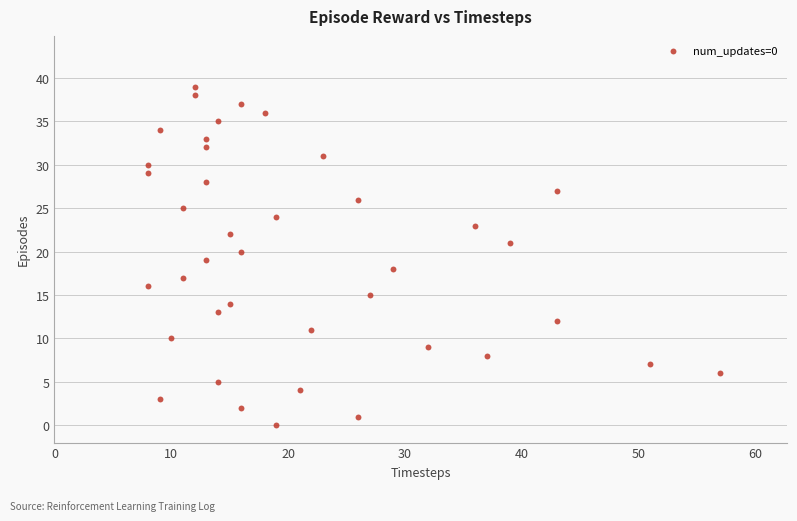

What is the range of Y values (max minus min)?

39